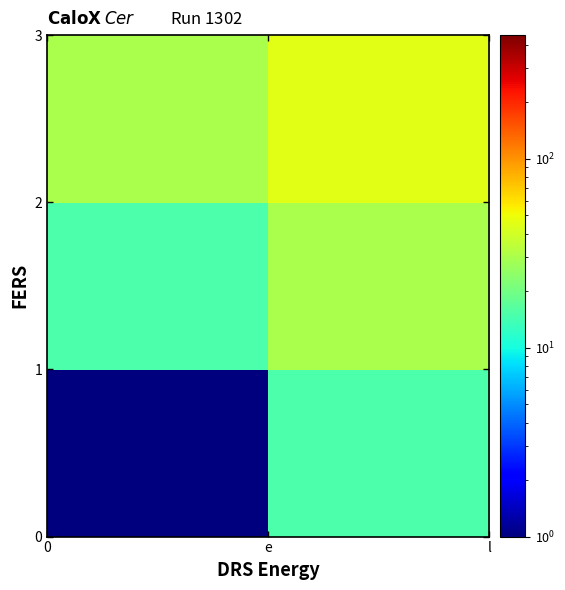

What is the minimum value shown in the chart?

0.5